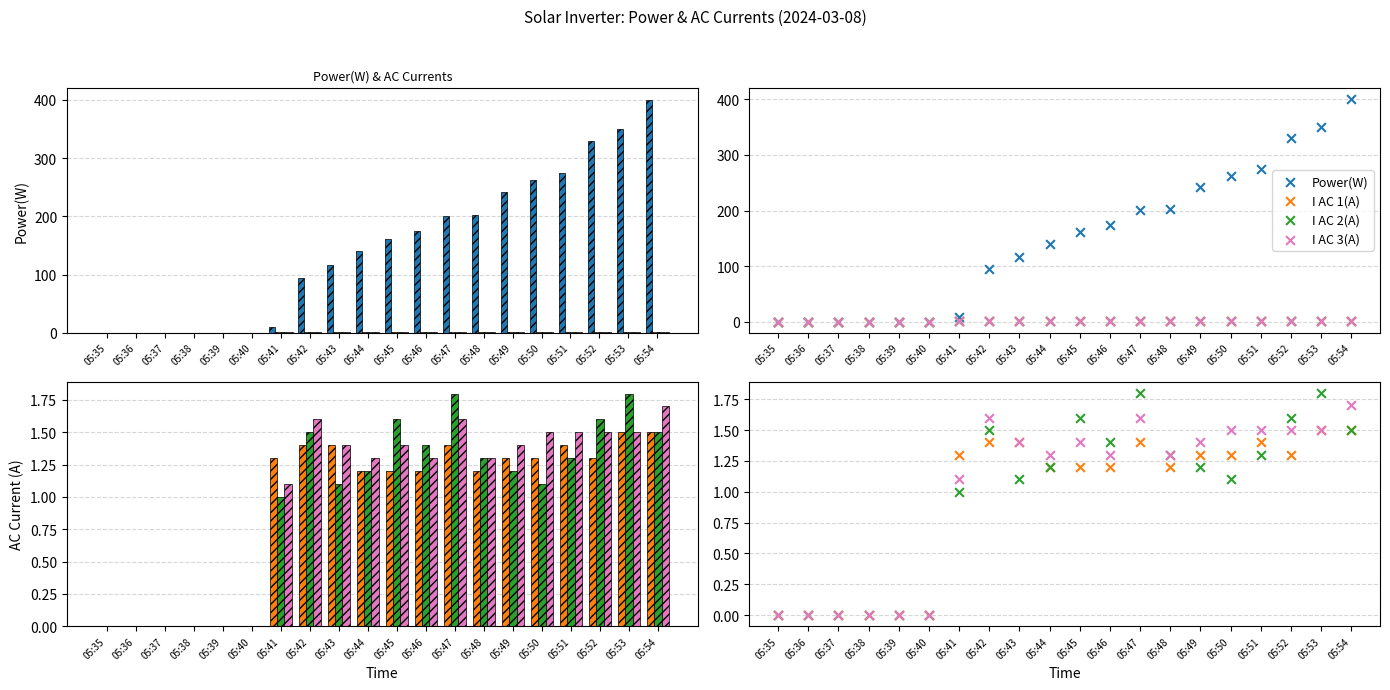

Which series has the largest total across all categories?

Power(W)